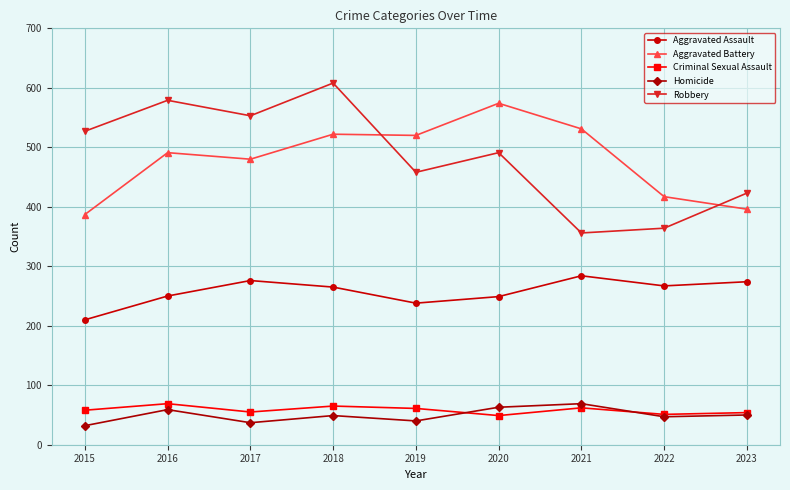

Where is the first local minimum for Homicide?

2017